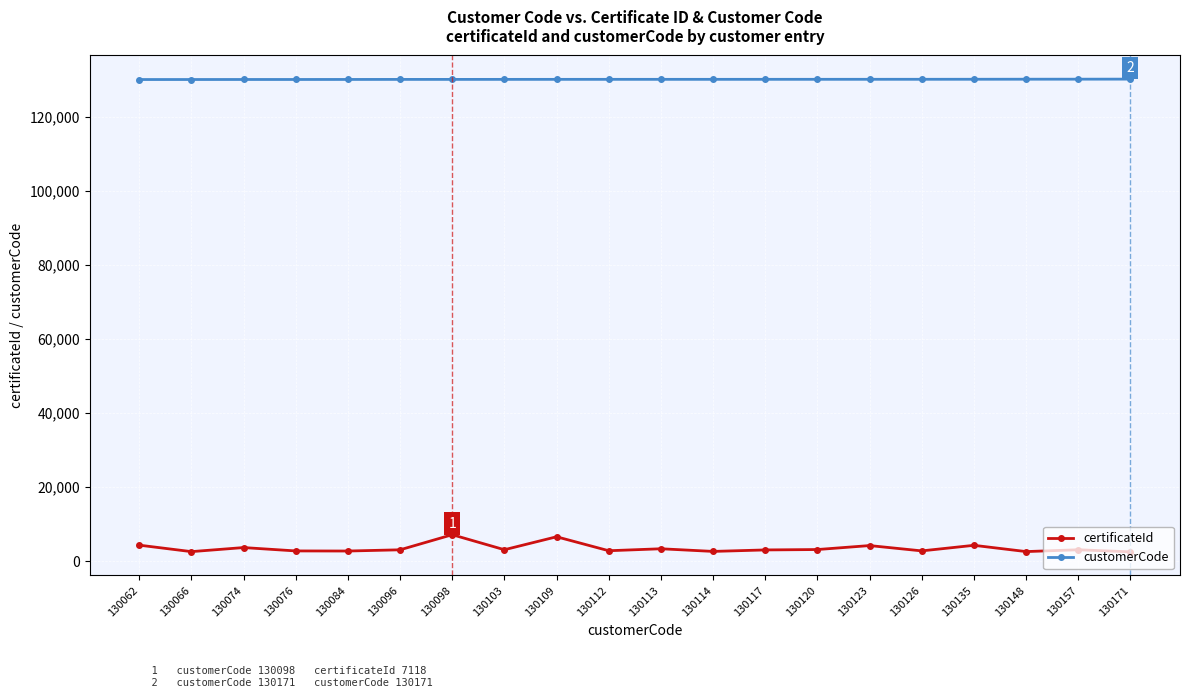

What is the difference between the highest and lowest values at 130114?

127509